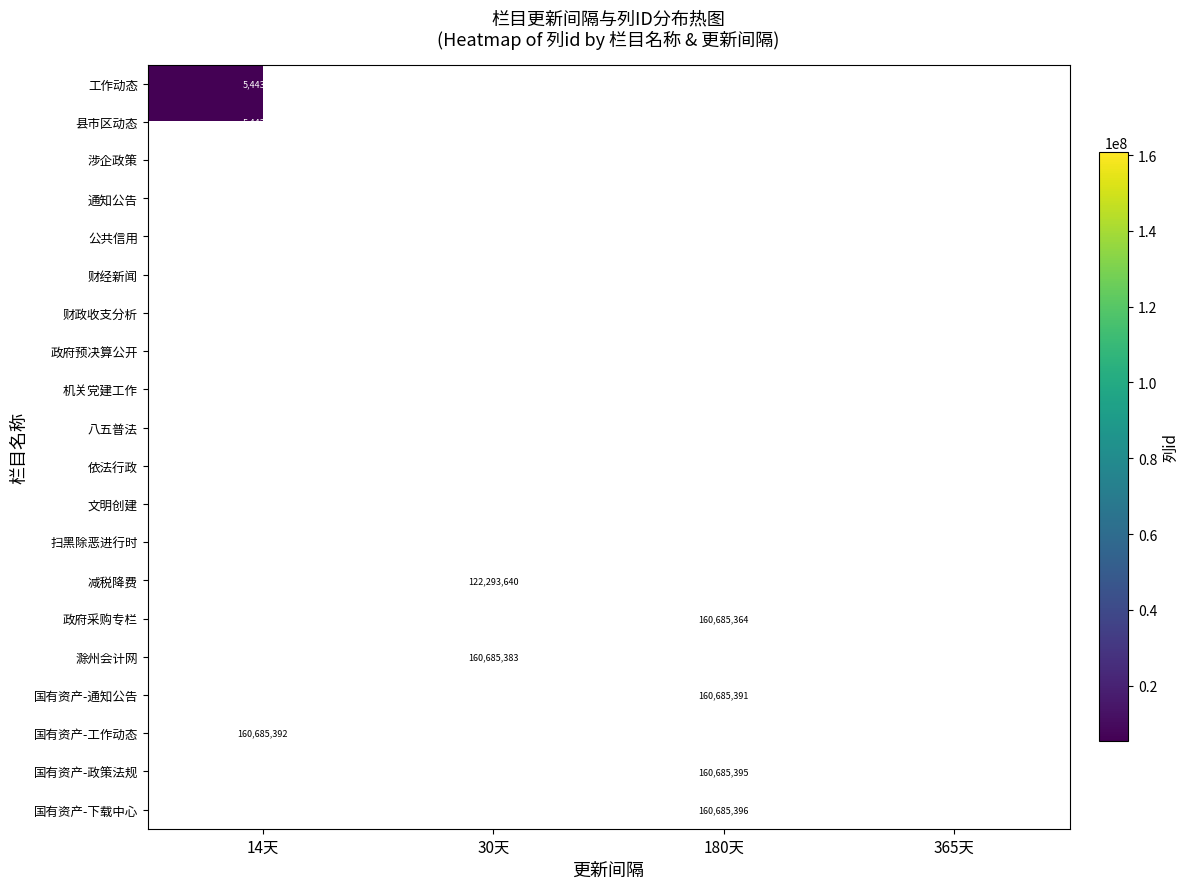

At how many categories does at least one series exceed 56382989?

3